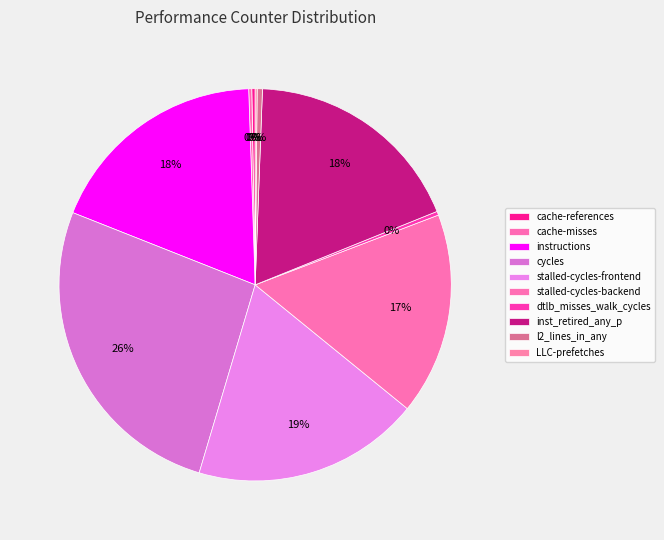

Which category has the biggest portion of the pie?

cycles